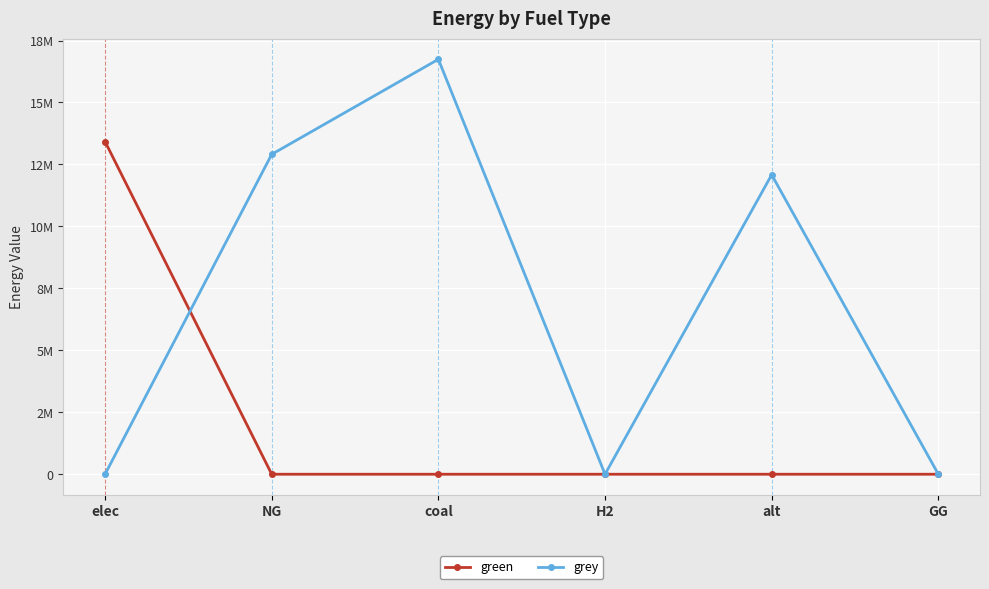

Rank the categories by green value from lowest to highest.

NG, coal, H2, alt, GG, elec